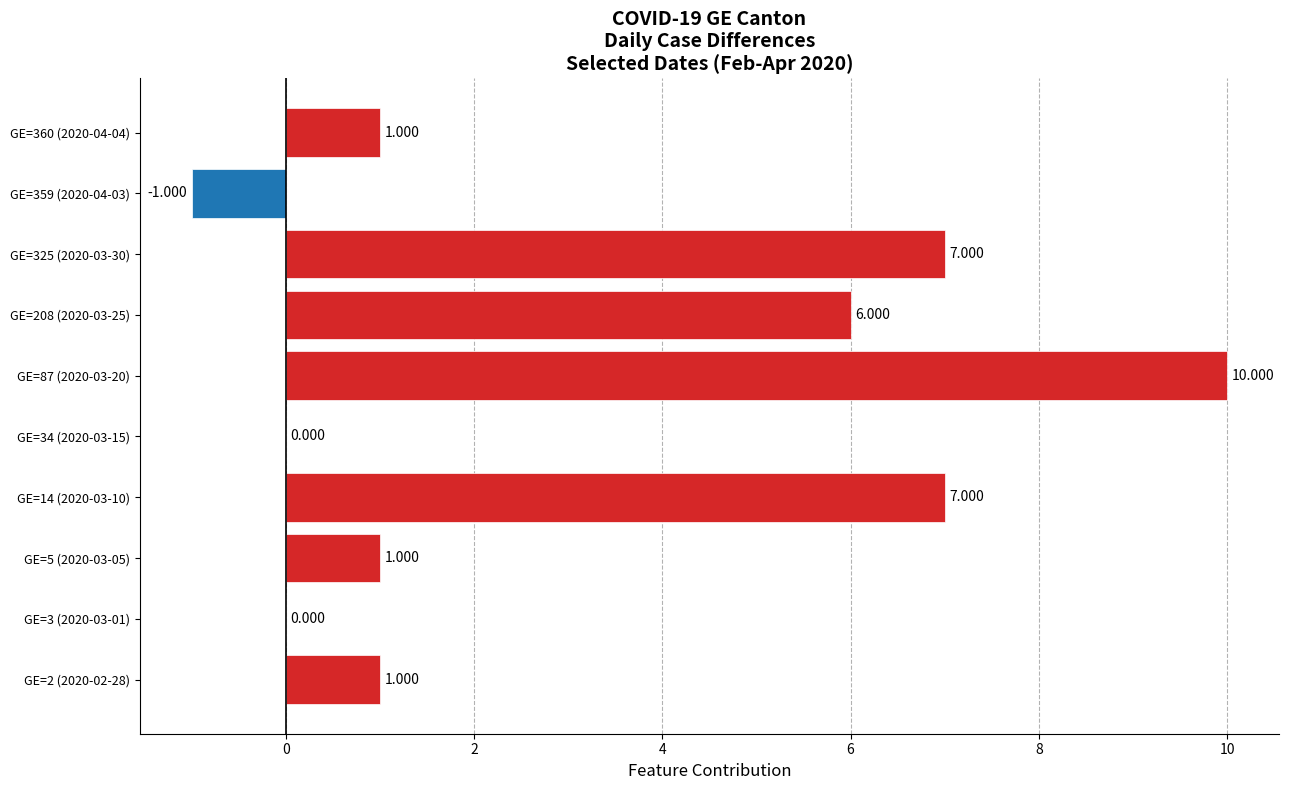

How many categories are shown in the chart?

10